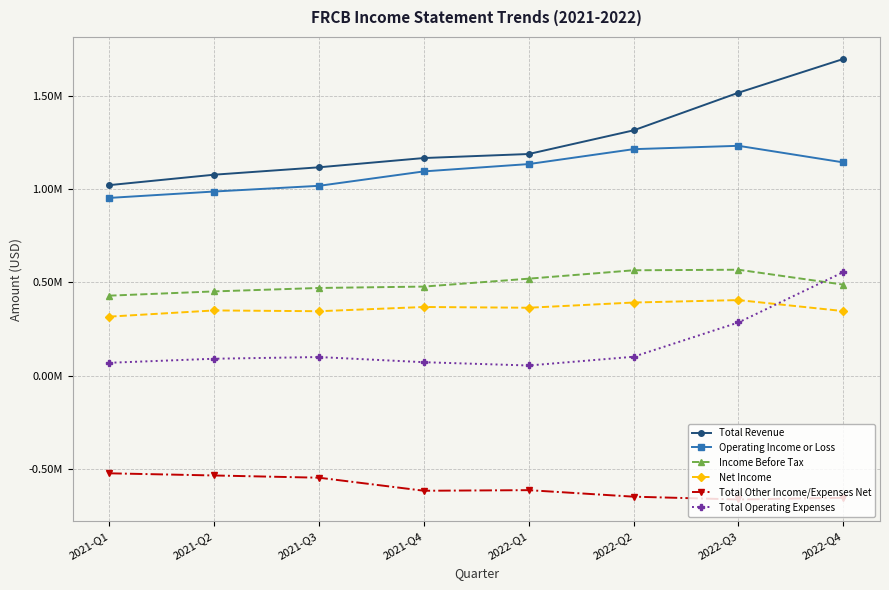

Rank the series at 2022-Q2 from lowest to highest value.

Total Other Income/Expenses Net, Total Operating Expenses, Net Income, Income Before Tax, Operating Income or Loss, Total Revenue